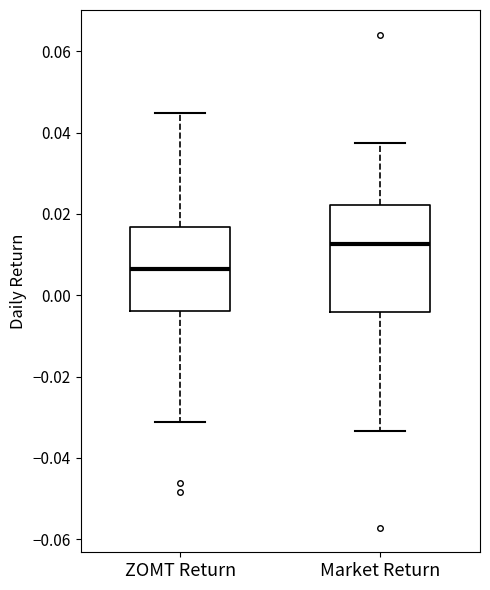

Which box's median line is the lowest?

ZOMT Return